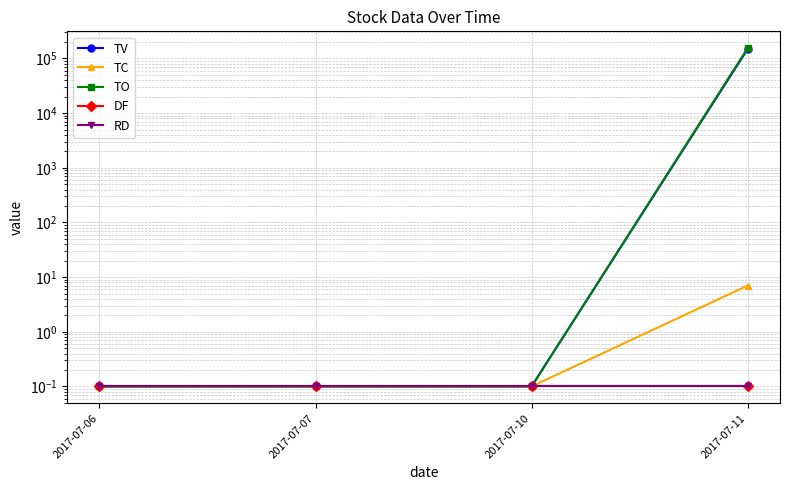

Between 2017-07-07 and 2017-07-11, which series saw the biggest shift?

TO